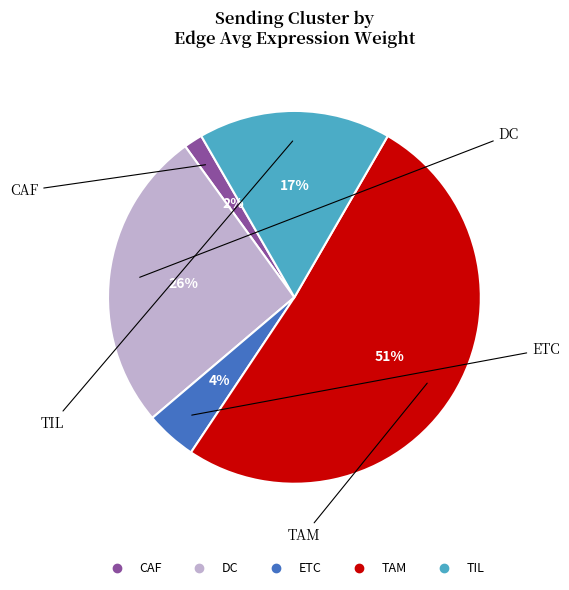

Rank the categories by value from highest to lowest.

TAM, DC, TIL, ETC, CAF